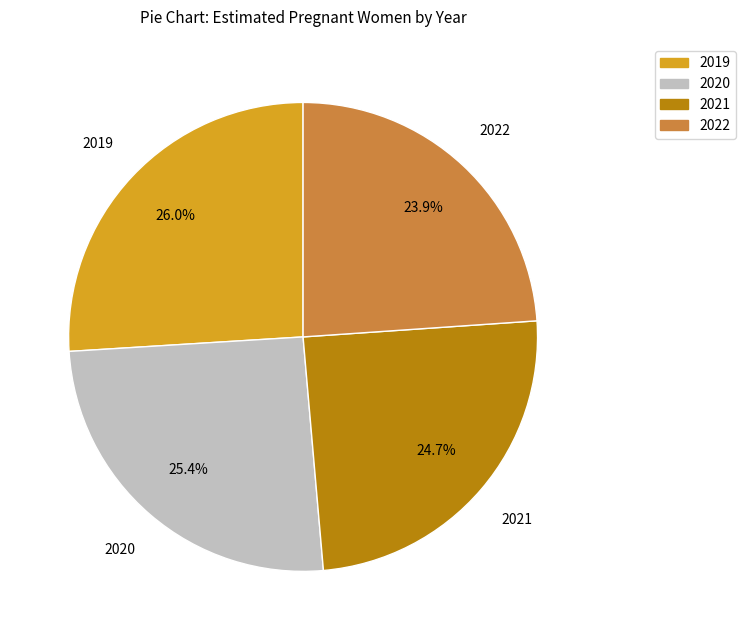

What percentage do 2022 and 2020 together represent?

49.3%